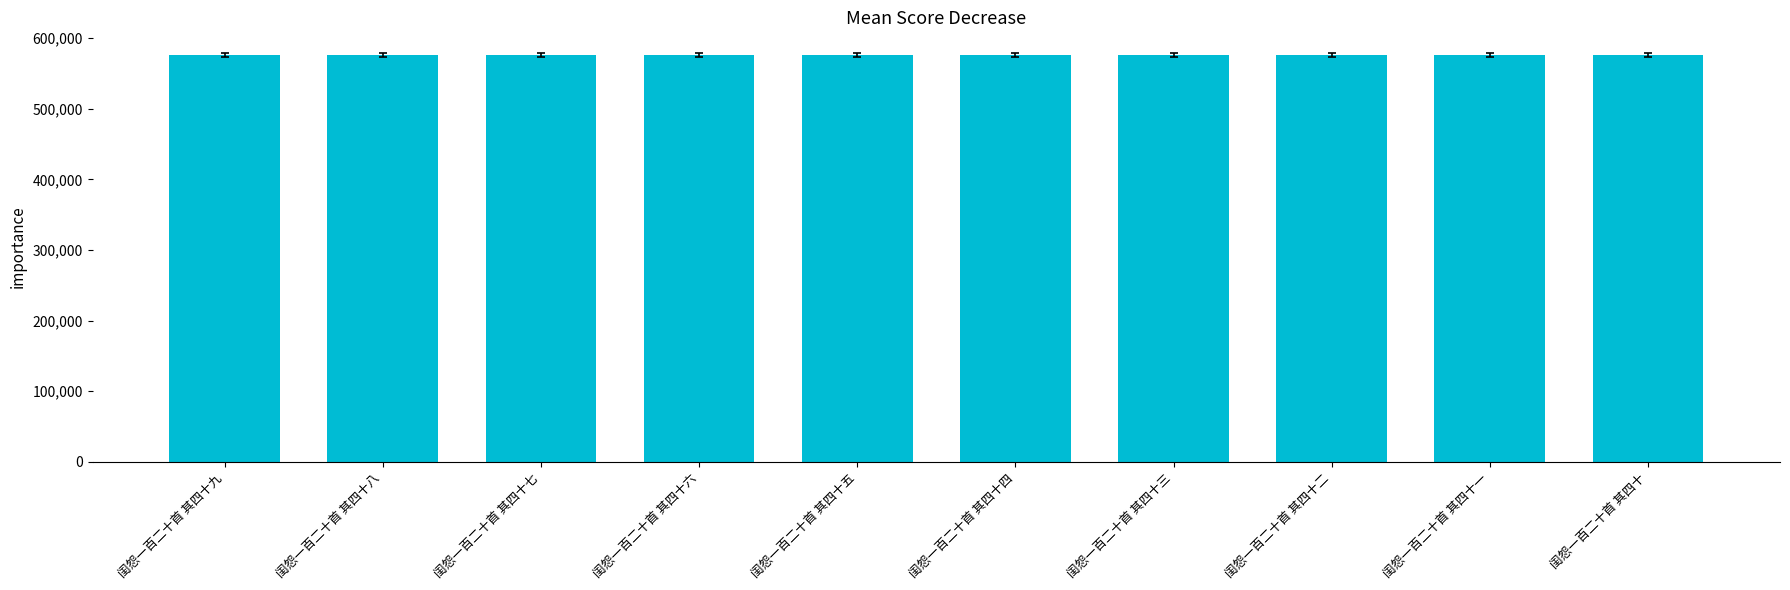

The chart shows a value of 576351 at 闺怨一百二十首 其四十九. True or false?

True